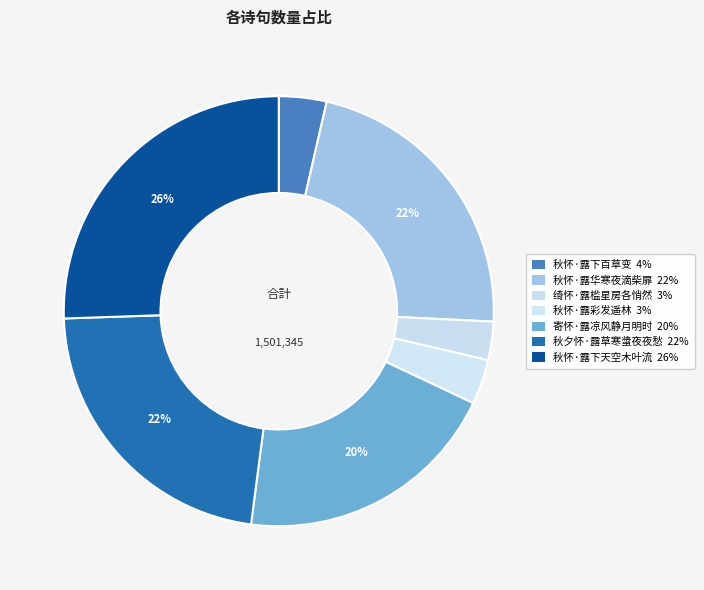

What is the change in value from 秋怀·露下百草变 to 秋怀·露华寒夜滴柴扉?

+279414